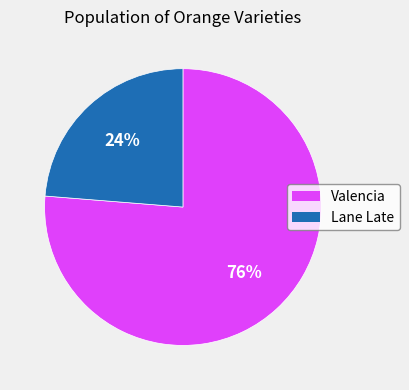

Is Valencia the majority of the pie?

Yes